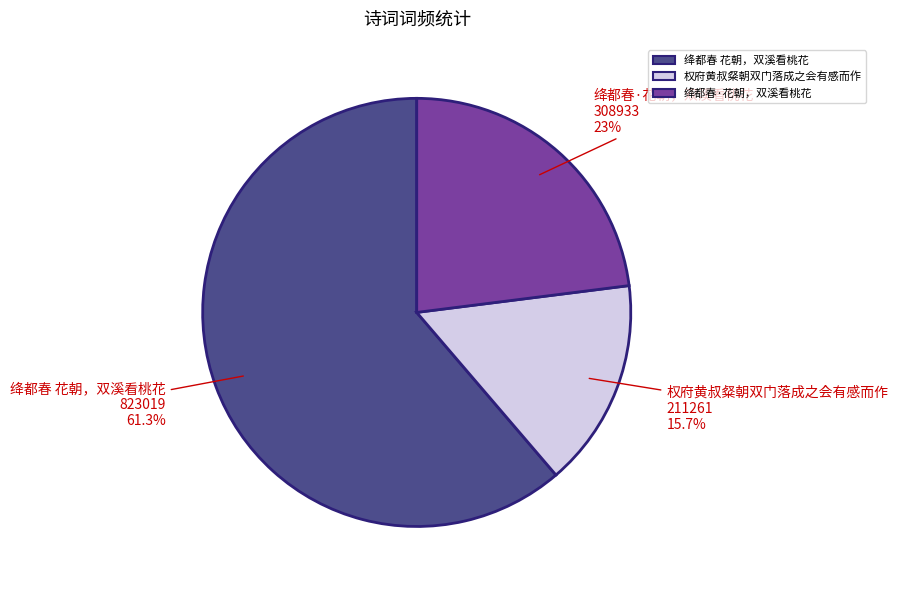

Rank the categories by value from highest to lowest.

绛都春 花朝，双溪看桃花, 绛都春·花朝，双溪看桃花, 权府黄叔粲朝双门落成之会有感而作